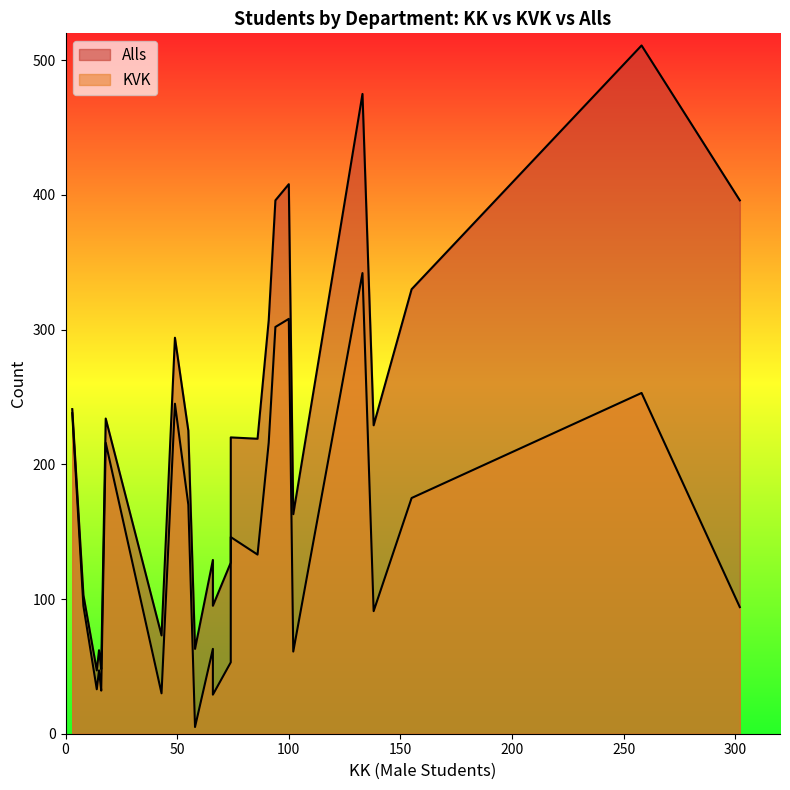

Is the value of Alls at 2 greater than the value of KVK at 8?

No